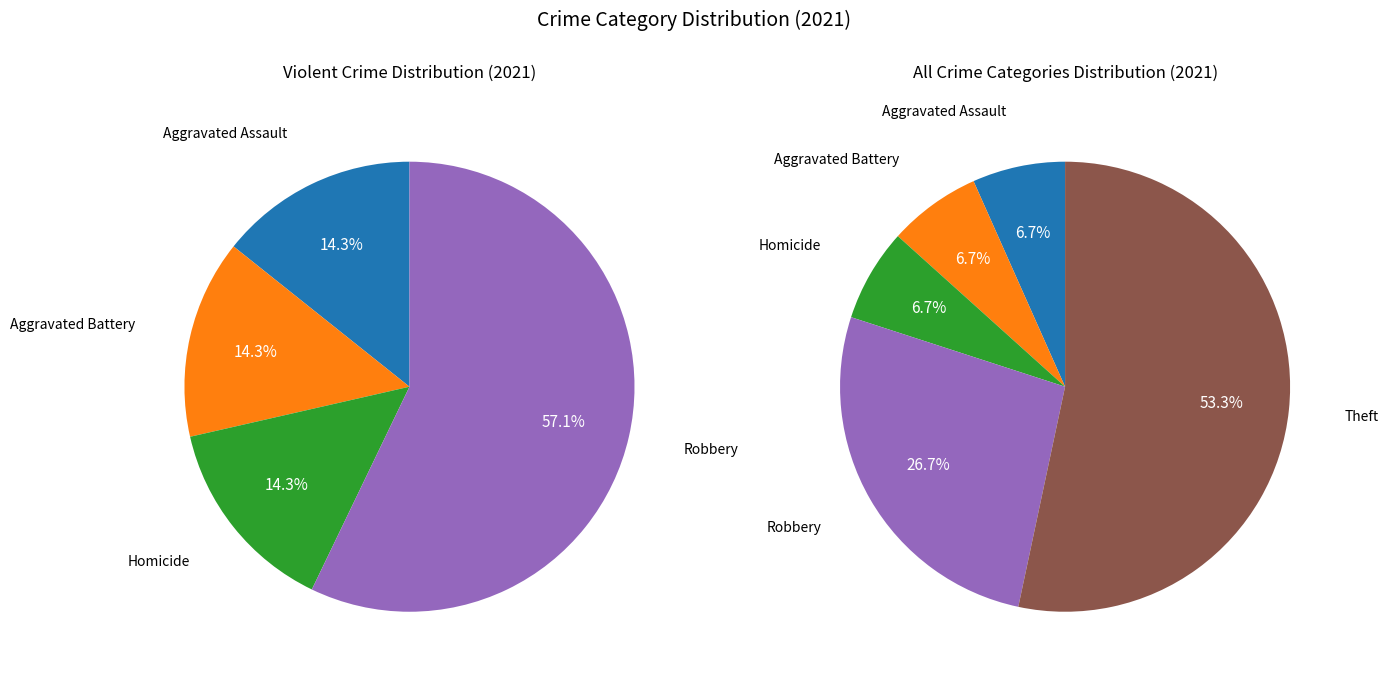

To the nearest percent, what is the difference between the largest and smallest slice percentages?

50%